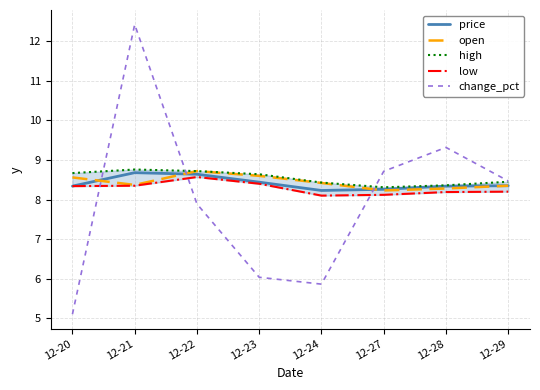

Which series has the largest range (max minus min)?

change_pct